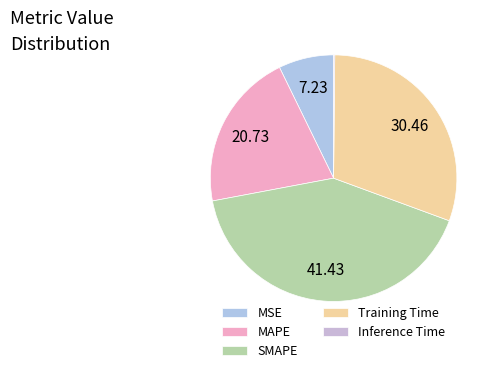

To the nearest percent, what portion does SMAPE represent?

41%